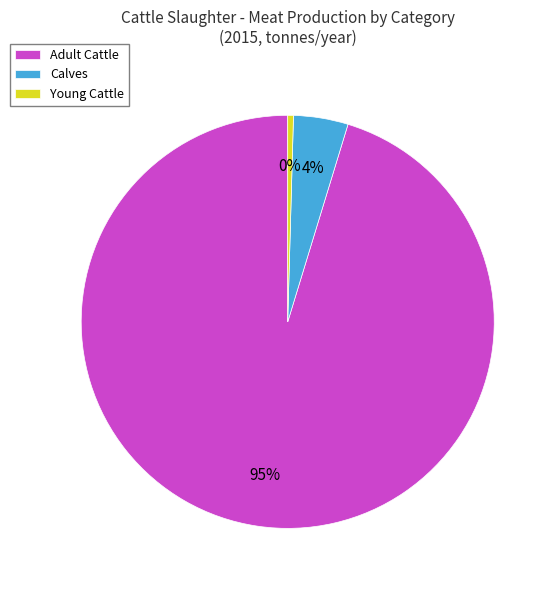

Which category has the biggest portion of the pie?

Adult Cattle